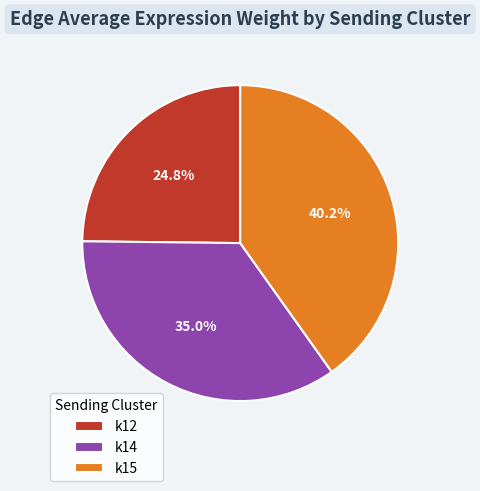

Which has a higher value, k12 or k14?

k14